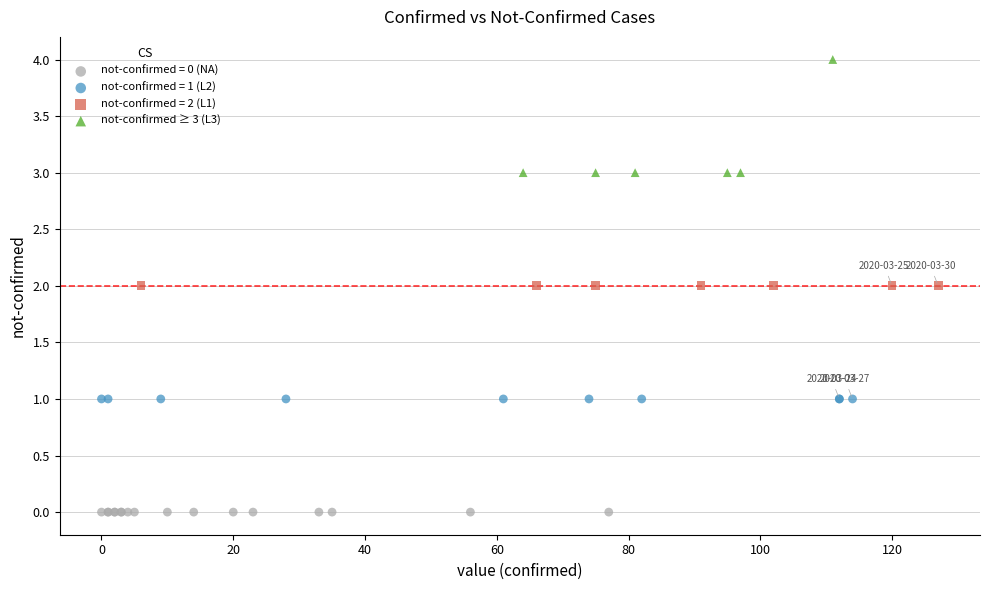

Which series contains the lowest Y value?

not-confirmed = 0 (NA)